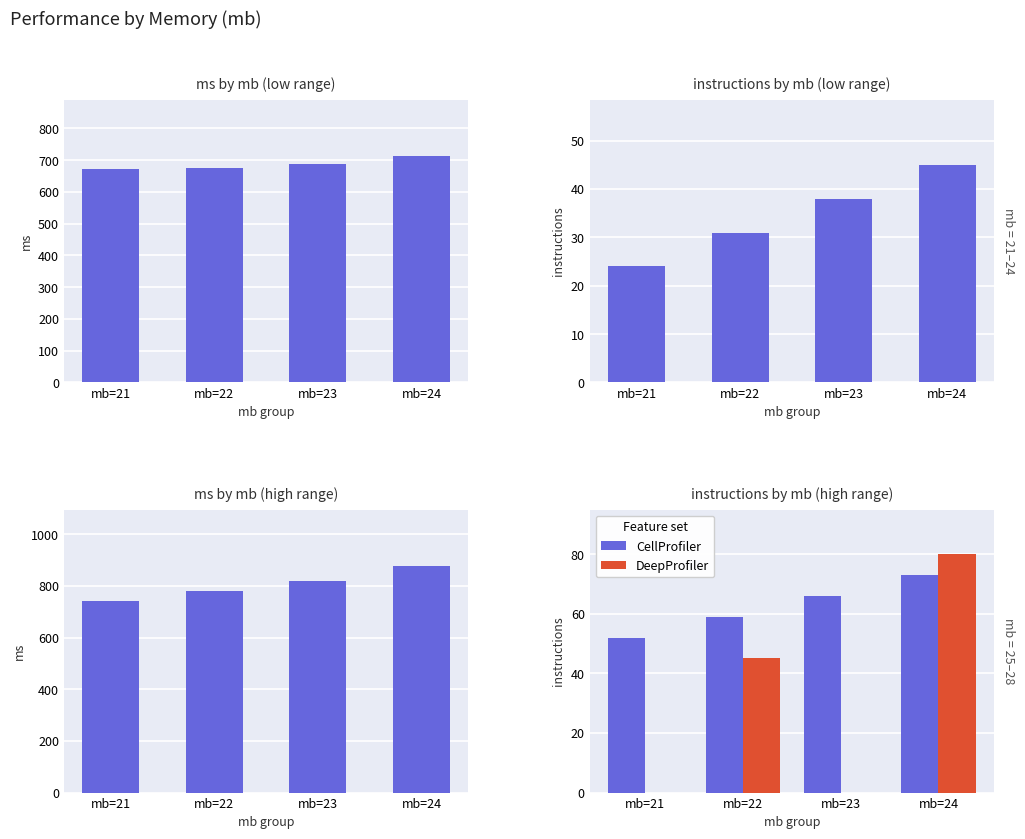

Where is CellProfiler nearest to the value 62?

mb=22